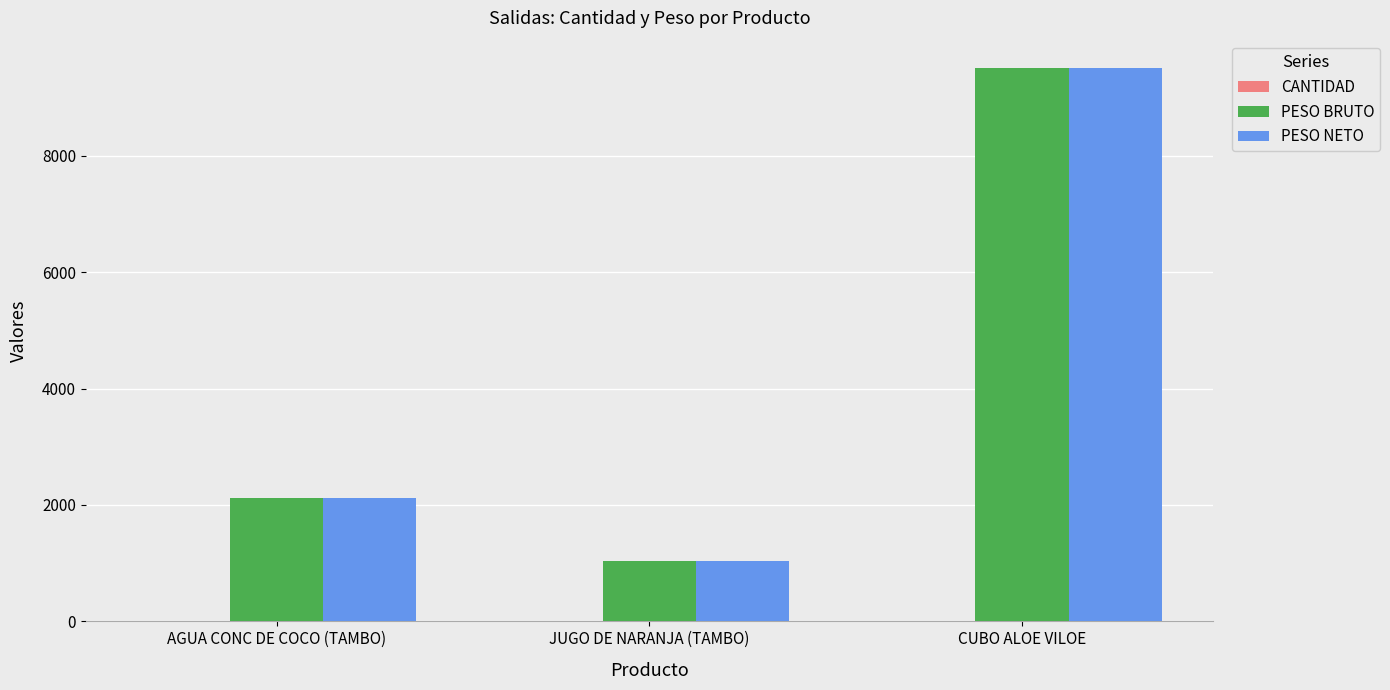

What is the maximum value shown in the chart?

9500